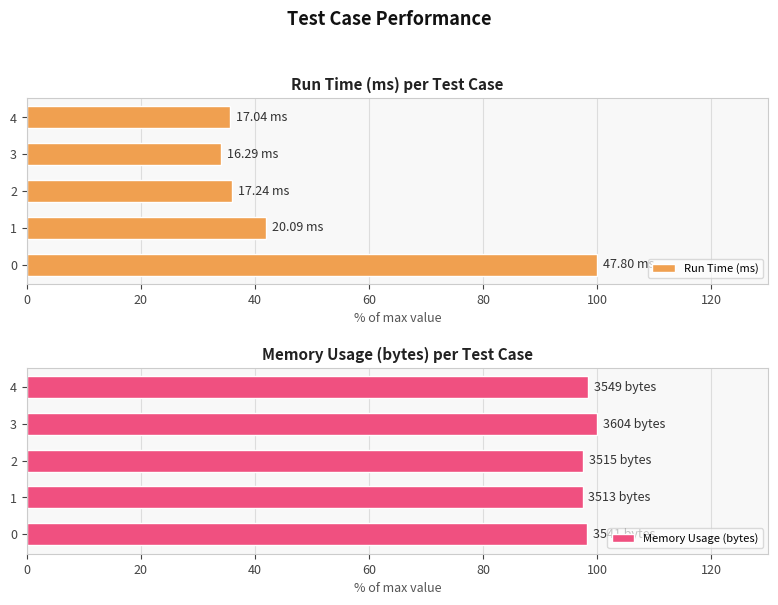

What is the total value across all series at 0?

198.3